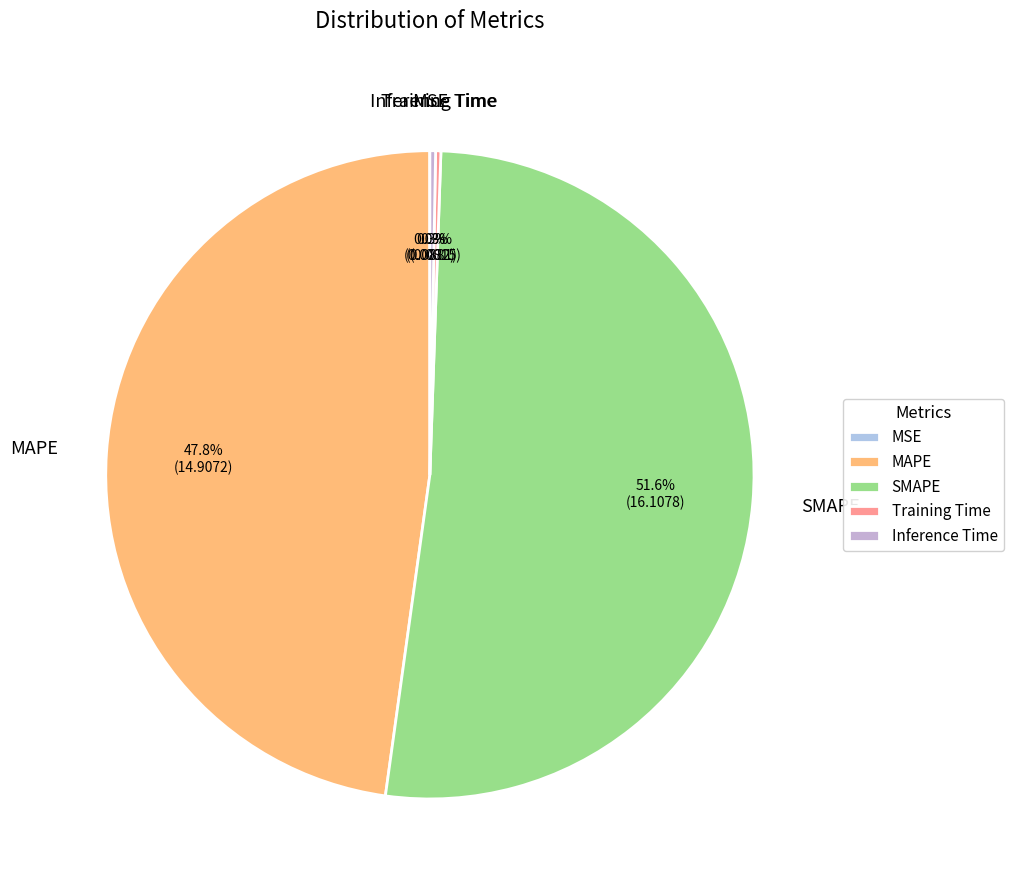

Which category has the biggest portion of the pie?

SMAPE